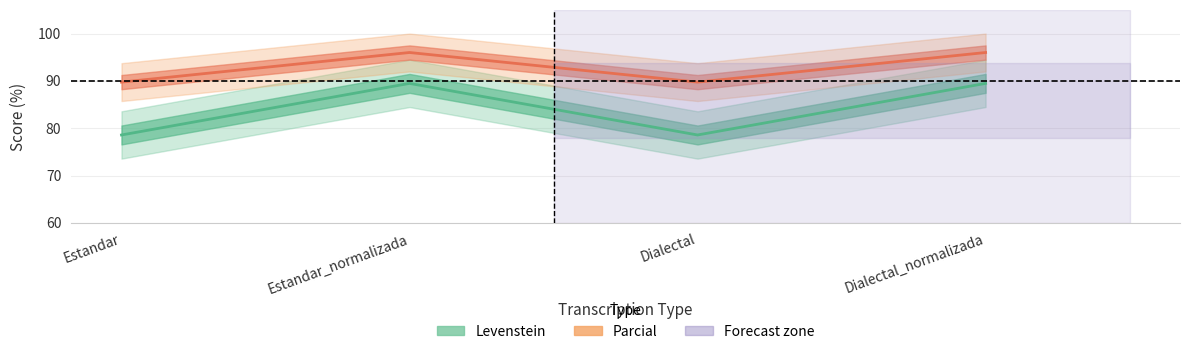

What is the value of the Levenstein point at the 4th from the left?

89.5